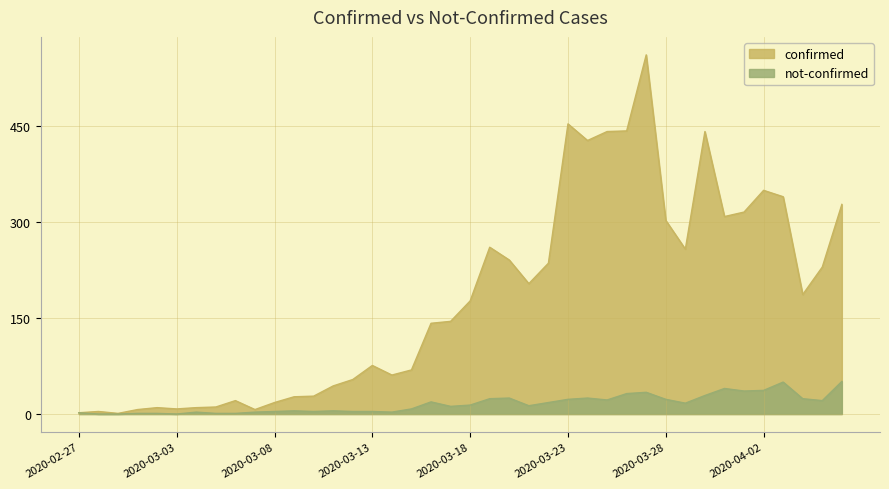

What is the label of the 3rd point from the right?

2020-04-04